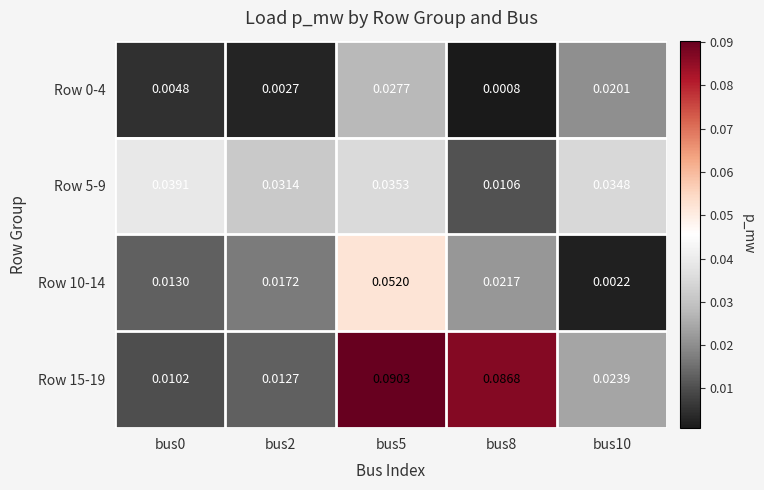

List the series in order of their overall mean, highest first.

Row 15-19, Row 5-9, Row 10-14, Row 0-4